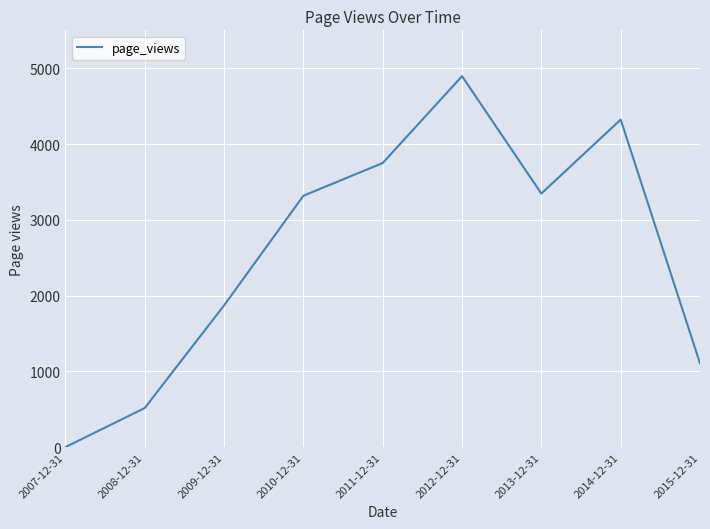

True or false: there are more than 0 points higher than both neighbors.

True